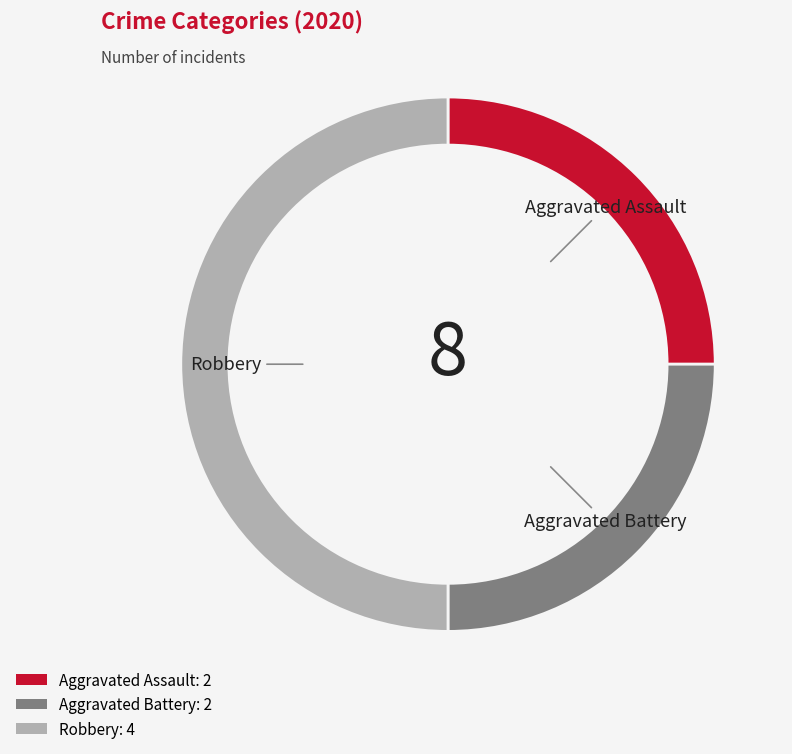

Which category has the biggest portion of the pie?

Robbery